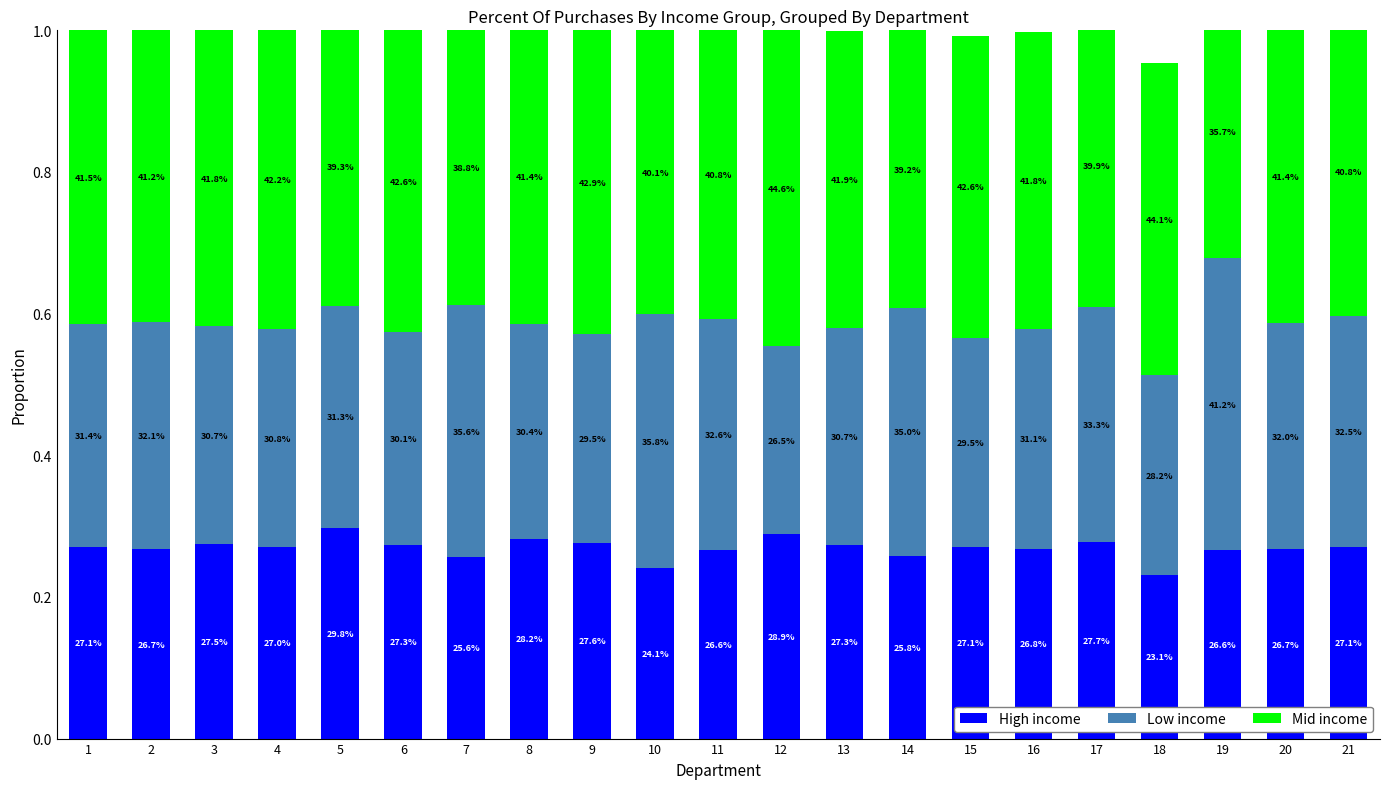

Is the value of Mid income at 13 greater than the value of Low income at 10?

Yes